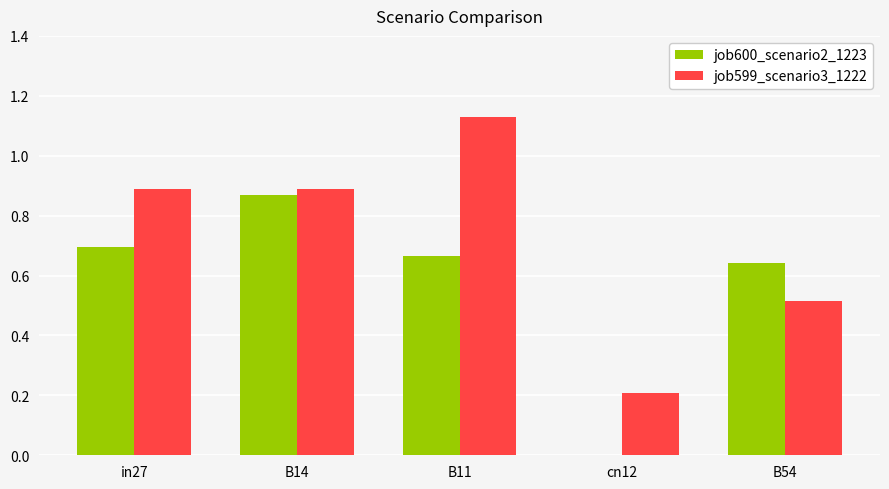

Which category has the highest value across all series?

B11